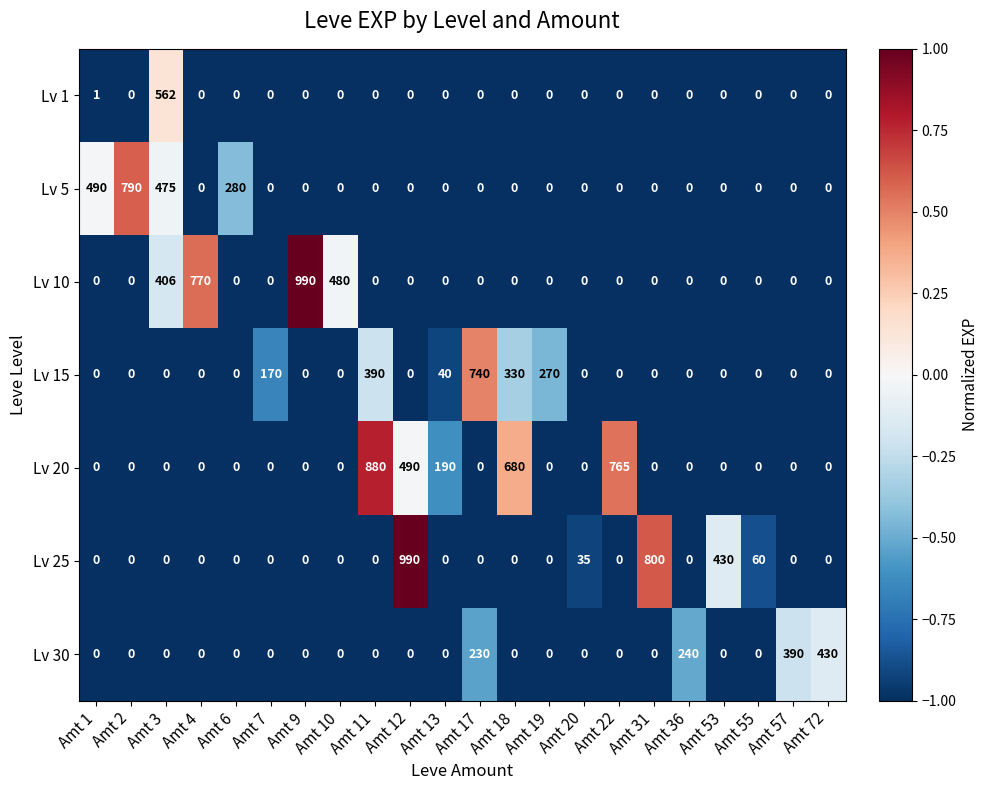

At how many categories does at least one series exceed 23?

22